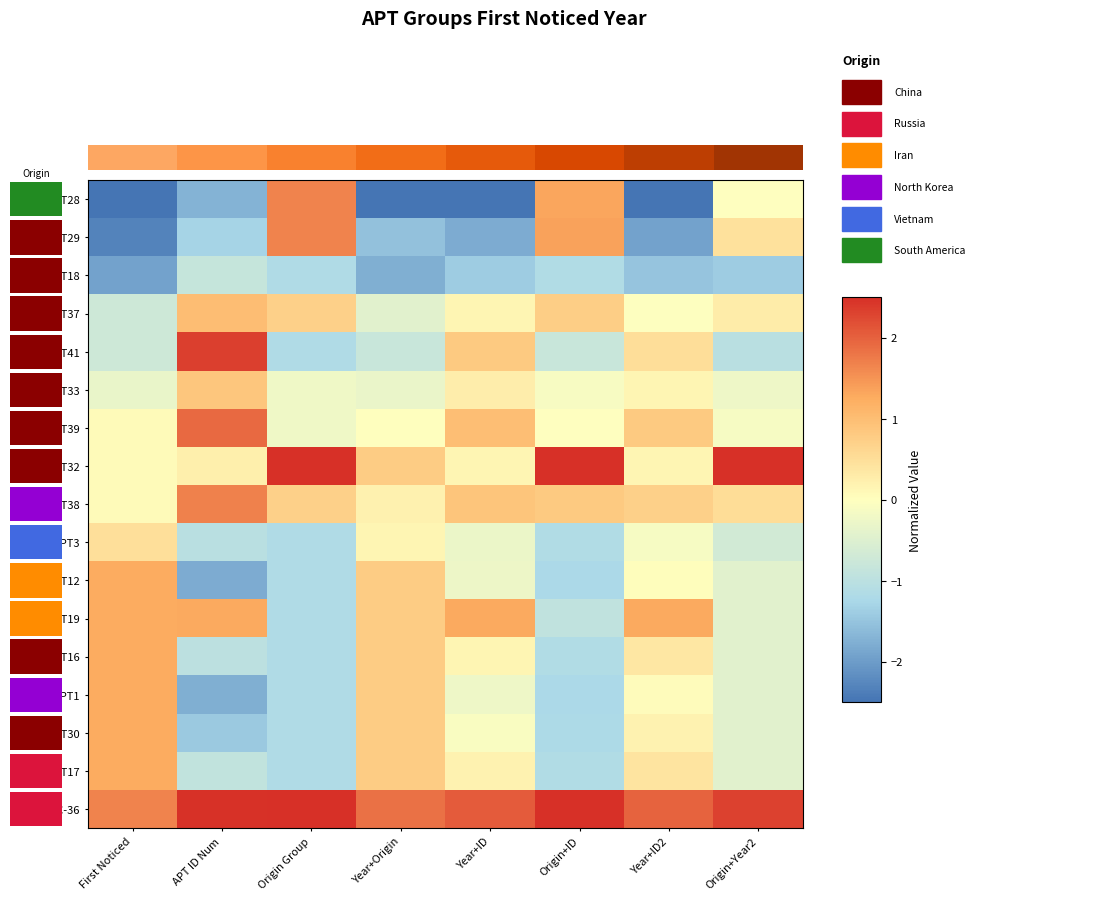

How many data points in APT39 are less than 0?

3